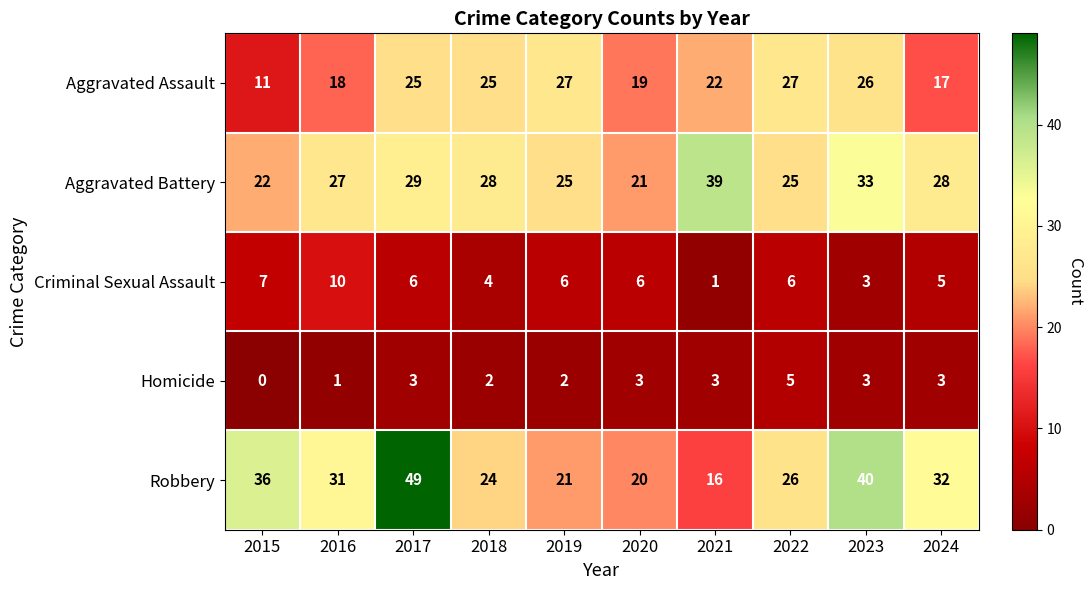

What is the sum of all Criminal Sexual Assault values?

54